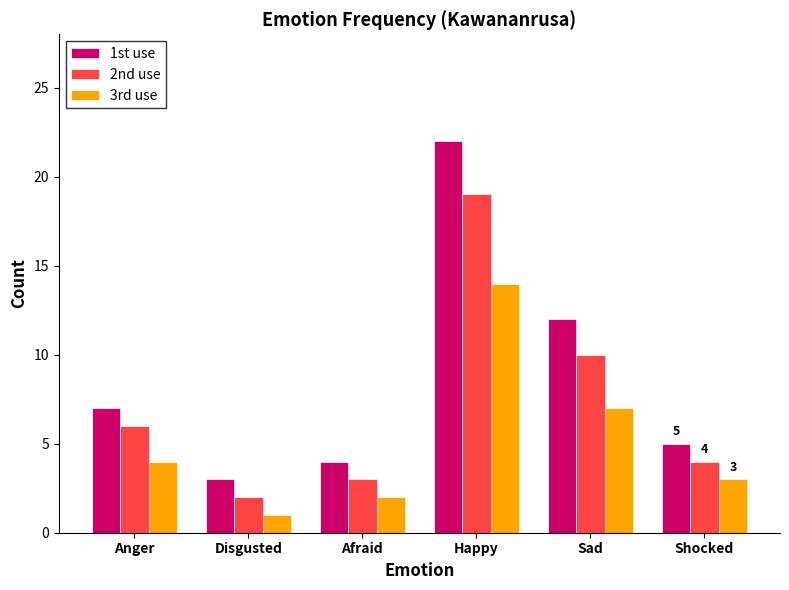

What is the minimum value for 1st use?

3